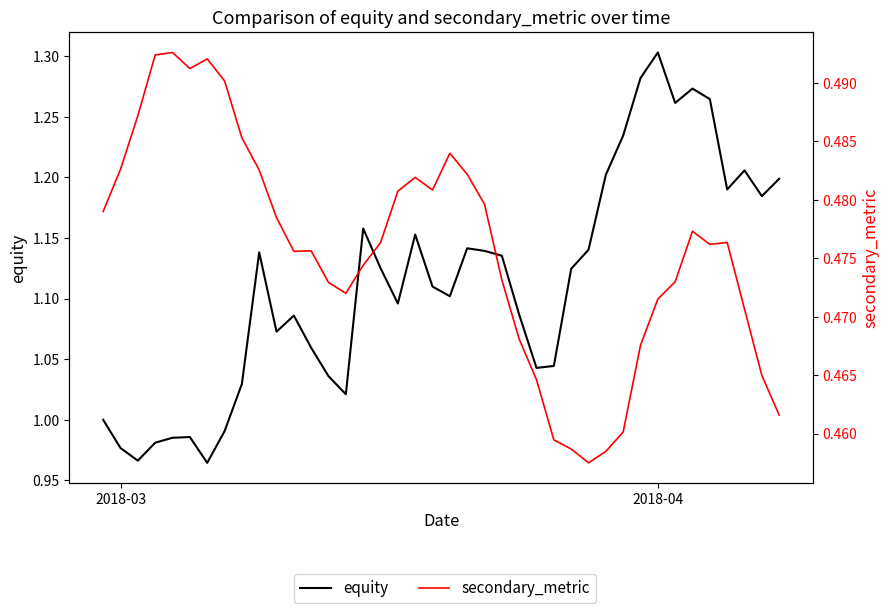

Which series has the largest total across all categories?

equity